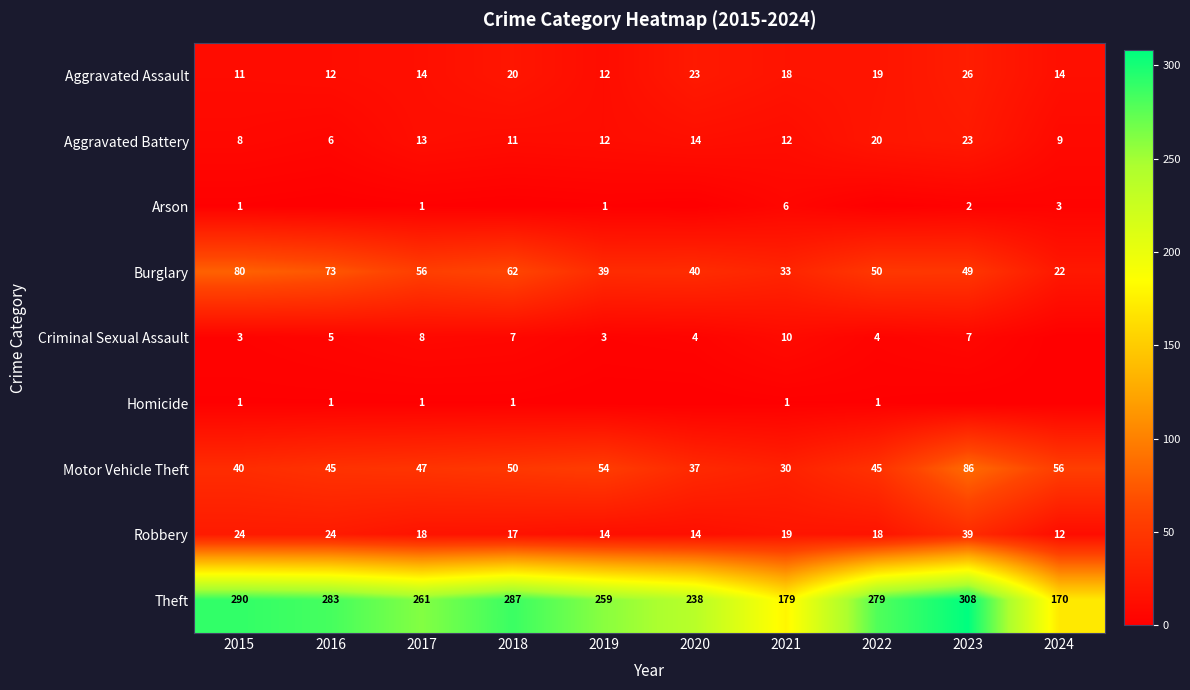

What is the difference between the maximum and second lowest values in the Burglary series?

47